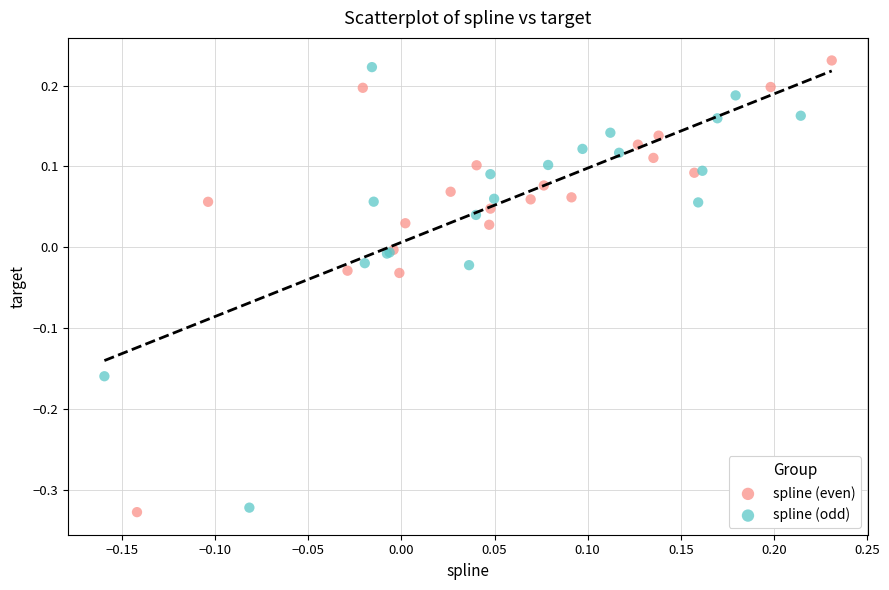

Which series contains the lowest Y value?

spline (even)